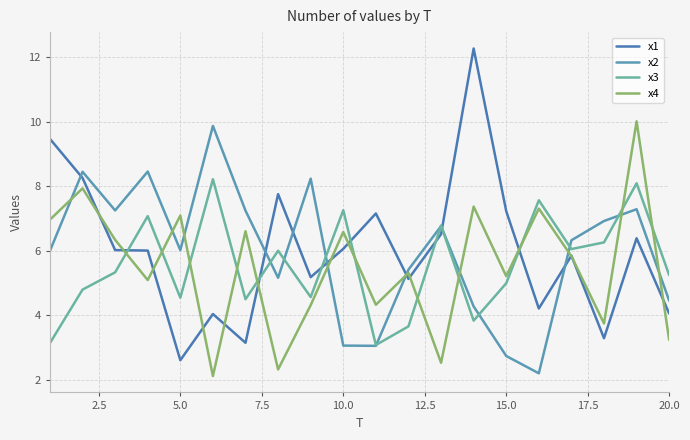

In x3, how many points are lower than both neighbors (excluding endpoints)?

6